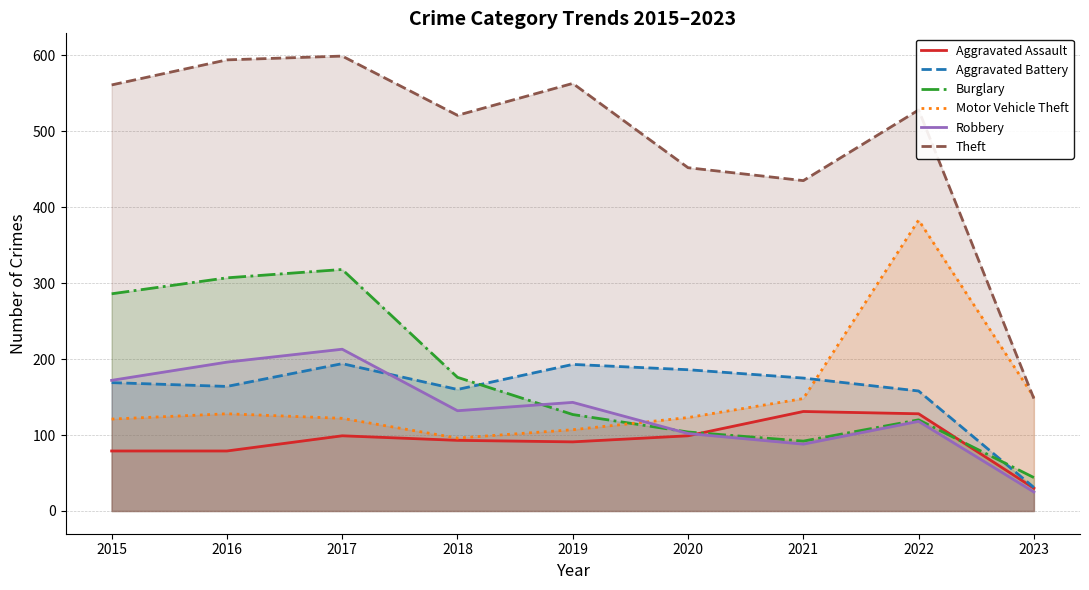

What is the difference between the maximum and minimum values in the Robbery series?

188